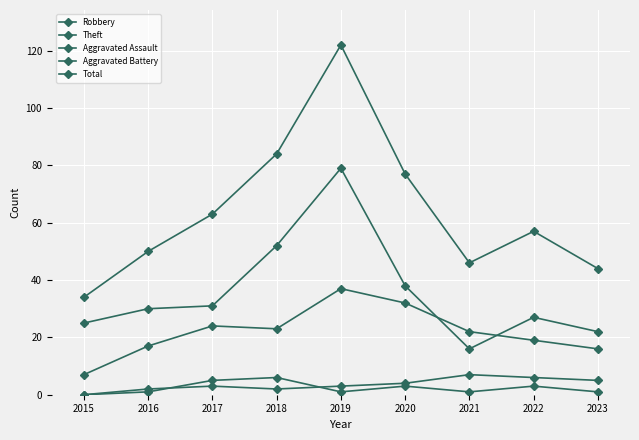

At 2020, list the series in order from smallest to largest.

Aggravated Assault, Aggravated Battery, Robbery, Theft, Total